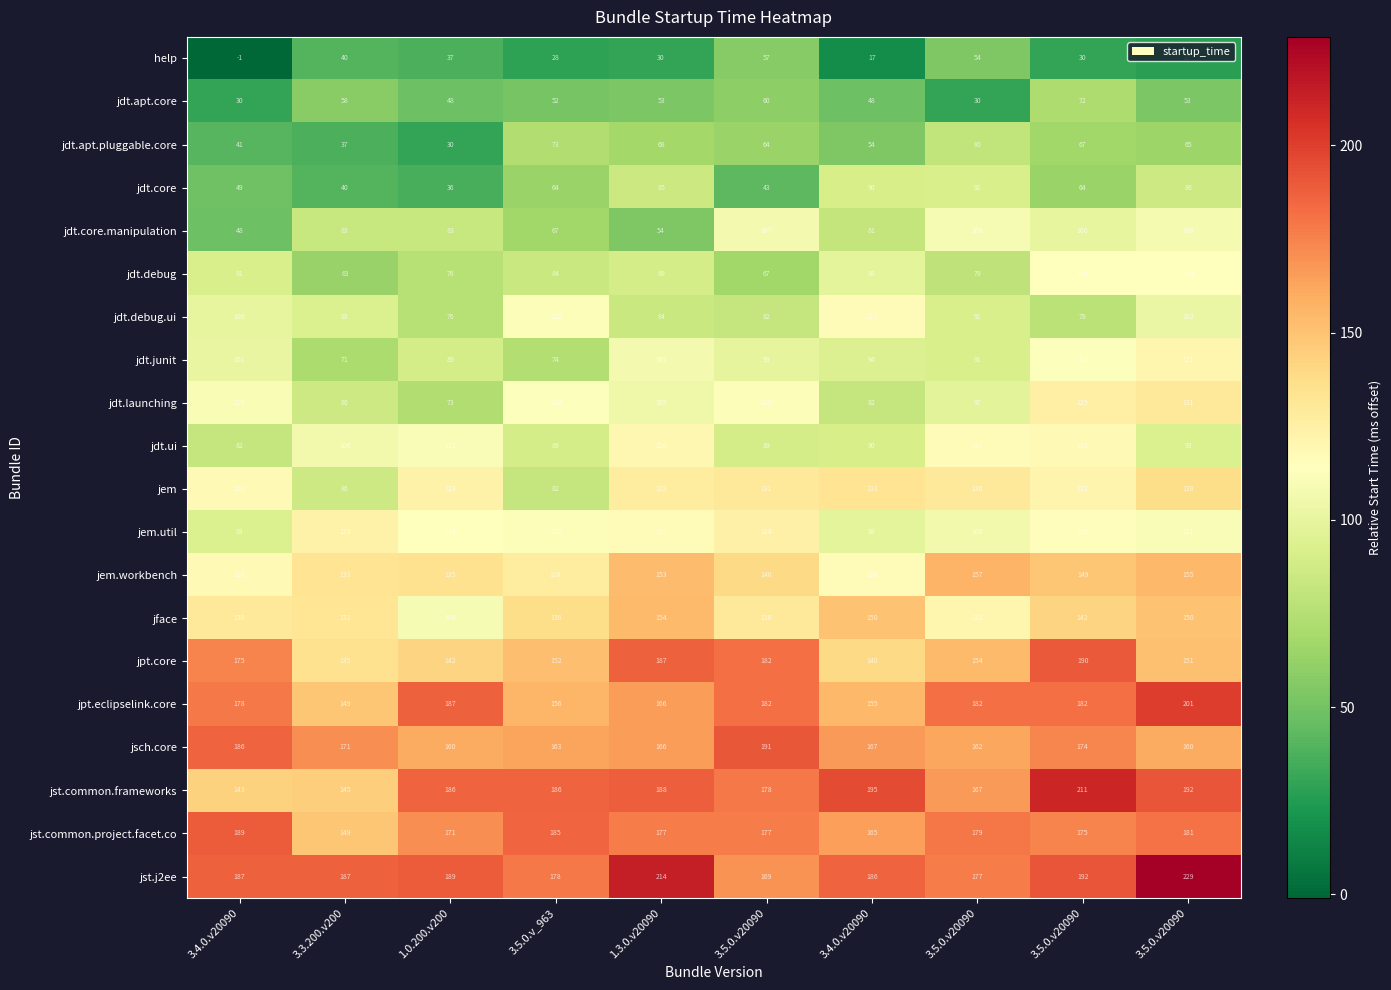

Reading right to left, list all the values displayed in this chart.

help: 3.5.0.v20090=27	3.5.0.v20090=30	3.5.0.v20090=54	3.4.0.v20090=17	3.5.0.v20090=57	1.3.0.v20090=30	3.5.0.v_963=28	1.0.200.v200=37	3.3.200.v200=40	3.4.0.v20090=-1
jdt.apt.core: 3.5.0.v20090=53	3.5.0.v20090=72	3.5.0.v20090=30	3.4.0.v20090=48	3.5.0.v20090=60	1.3.0.v20090=53	3.5.0.v_963=52	1.0.200.v200=48	3.3.200.v200=58	3.4.0.v20090=30
jdt.apt.pluggable.core: 3.5.0.v20090=65	3.5.0.v20090=67	3.5.0.v20090=80	3.4.0.v20090=54	3.5.0.v20090=64	1.3.0.v20090=68	3.5.0.v_963=73	1.0.200.v200=30	3.3.200.v200=37	3.4.0.v20090=41
jdt.core: 3.5.0.v20090=86	3.5.0.v20090=64	3.5.0.v20090=91	3.4.0.v20090=90	3.5.0.v20090=43	1.3.0.v20090=85	3.5.0.v_963=64	1.0.200.v200=36	3.3.200.v200=40	3.4.0.v20090=49
jdt.core.manipulation: 3.5.0.v20090=108	3.5.0.v20090=100	3.5.0.v20090=109	3.4.0.v20090=81	3.5.0.v20090=107	1.3.0.v20090=54	3.5.0.v_963=67	1.0.200.v200=83	3.3.200.v200=83	3.4.0.v20090=48
jdt.debug: 3.5.0.v20090=114	3.5.0.v20090=114	3.5.0.v20090=79	3.4.0.v20090=98	3.5.0.v20090=67	1.3.0.v20090=89	3.5.0.v_963=84	1.0.200.v200=76	3.3.200.v200=63	3.4.0.v20090=91
jdt.debug.ui: 3.5.0.v20090=102	3.5.0.v20090=78	3.5.0.v20090=91	3.4.0.v20090=117	3.5.0.v20090=82	1.3.0.v20090=84	3.5.0.v_963=112	1.0.200.v200=76	3.3.200.v200=93	3.4.0.v20090=100
jdt.junit: 3.5.0.v20090=121	3.5.0.v20090=113	3.5.0.v20090=91	3.4.0.v20090=94	3.5.0.v20090=99	1.3.0.v20090=107	3.5.0.v_963=74	1.0.200.v200=89	3.3.200.v200=71	3.4.0.v20090=101
jdt.launching: 3.5.0.v20090=131	3.5.0.v20090=125	3.5.0.v20090=97	3.4.0.v20090=82	3.5.0.v20090=112	1.3.0.v20090=105	3.5.0.v_963=113	1.0.200.v200=73	3.3.200.v200=86	3.4.0.v20090=110
jdt.ui: 3.5.0.v20090=93	3.5.0.v20090=118	3.5.0.v20090=117	3.4.0.v20090=90	3.5.0.v20090=89	1.3.0.v20090=120	3.5.0.v_963=89	1.0.200.v200=111	3.3.200.v200=106	3.4.0.v20090=82
jem: 3.5.0.v20090=138	3.5.0.v20090=122	3.5.0.v20090=130	3.4.0.v20090=133	3.5.0.v20090=131	1.3.0.v20090=128	3.5.0.v_963=82	1.0.200.v200=123	3.3.200.v200=86	3.4.0.v20090=118
jem.util: 3.5.0.v20090=111	3.5.0.v20090=115	3.5.0.v20090=106	3.4.0.v20090=98	3.5.0.v20090=124	1.3.0.v20090=117	3.5.0.v_963=112	1.0.200.v200=114	3.3.200.v200=123	3.4.0.v20090=93
jem.workbench: 3.5.0.v20090=155	3.5.0.v20090=149	3.5.0.v20090=157	3.4.0.v20090=116	3.5.0.v20090=140	1.3.0.v20090=153	3.5.0.v_963=128	1.0.200.v200=135	3.3.200.v200=133	3.4.0.v20090=118
jface: 3.5.0.v20090=150	3.5.0.v20090=142	3.5.0.v20090=121	3.4.0.v20090=150	3.5.0.v20090=130	1.3.0.v20090=154	3.5.0.v_963=138	1.0.200.v200=109	3.3.200.v200=132	3.4.0.v20090=130
jpt.core: 3.5.0.v20090=151	3.5.0.v20090=190	3.5.0.v20090=154	3.4.0.v20090=140	3.5.0.v20090=182	1.3.0.v20090=187	3.5.0.v_963=152	1.0.200.v200=142	3.3.200.v200=135	3.4.0.v20090=175
jpt.eclipselink.core: 3.5.0.v20090=201	3.5.0.v20090=182	3.5.0.v20090=182	3.4.0.v20090=155	3.5.0.v20090=182	1.3.0.v20090=166	3.5.0.v_963=156	1.0.200.v200=187	3.3.200.v200=149	3.4.0.v20090=178
jsch.core: 3.5.0.v20090=160	3.5.0.v20090=174	3.5.0.v20090=162	3.4.0.v20090=167	3.5.0.v20090=191	1.3.0.v20090=166	3.5.0.v_963=163	1.0.200.v200=160	3.3.200.v200=171	3.4.0.v20090=186
jst.common.frameworks: 3.5.0.v20090=192	3.5.0.v20090=211	3.5.0.v20090=167	3.4.0.v20090=195	3.5.0.v20090=178	1.3.0.v20090=188	3.5.0.v_963=186	1.0.200.v200=186	3.3.200.v200=145	3.4.0.v20090=143
jst.common.project.facet.co: 3.5.0.v20090=181	3.5.0.v20090=175	3.5.0.v20090=179	3.4.0.v20090=165	3.5.0.v20090=177	1.3.0.v20090=177	3.5.0.v_963=185	1.0.200.v200=171	3.3.200.v200=149	3.4.0.v20090=189
jst.j2ee: 3.5.0.v20090=229	3.5.0.v20090=192	3.5.0.v20090=177	3.4.0.v20090=186	3.5.0.v20090=169	1.3.0.v20090=214	3.5.0.v_963=178	1.0.200.v200=189	3.3.200.v200=187	3.4.0.v20090=187